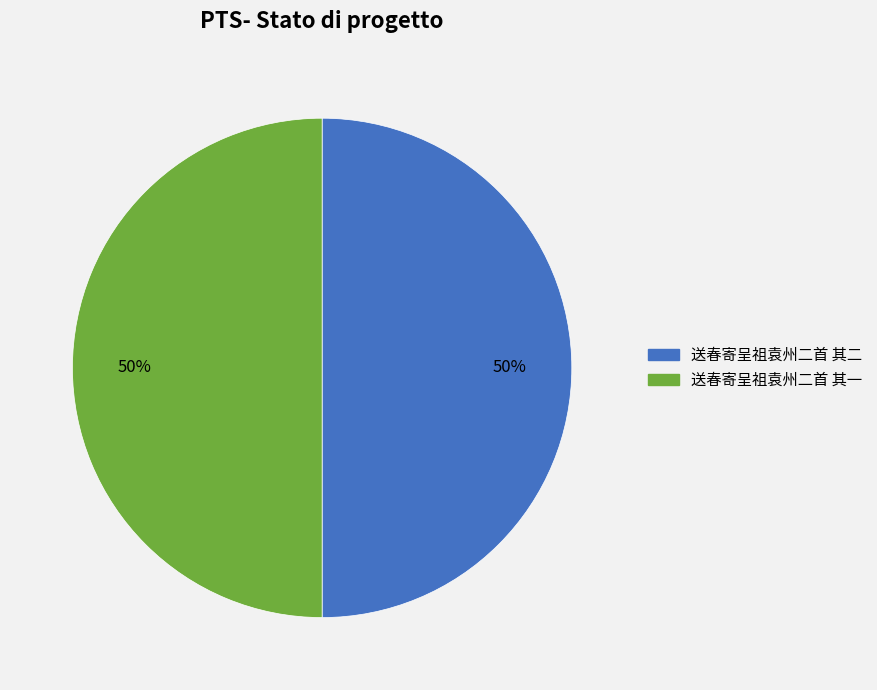

To the nearest percent, what is the average slice percentage?

50%